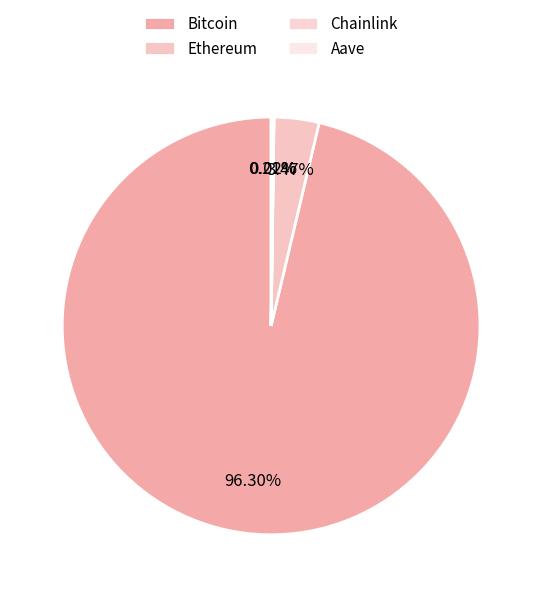

To the nearest percent, what percentage of the pie is Ethereum?

3%